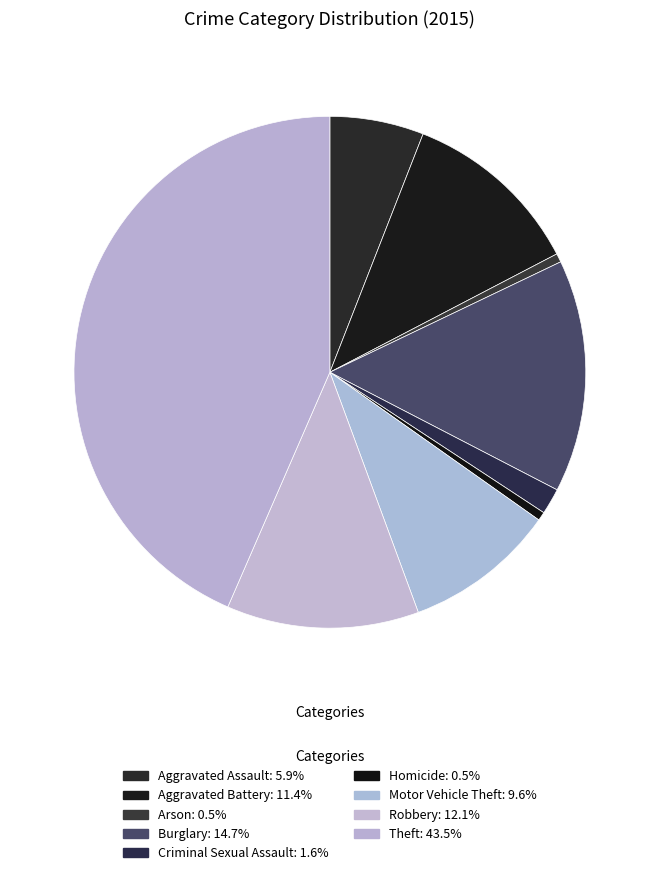

Does Robbery represent more than half of the total?

No